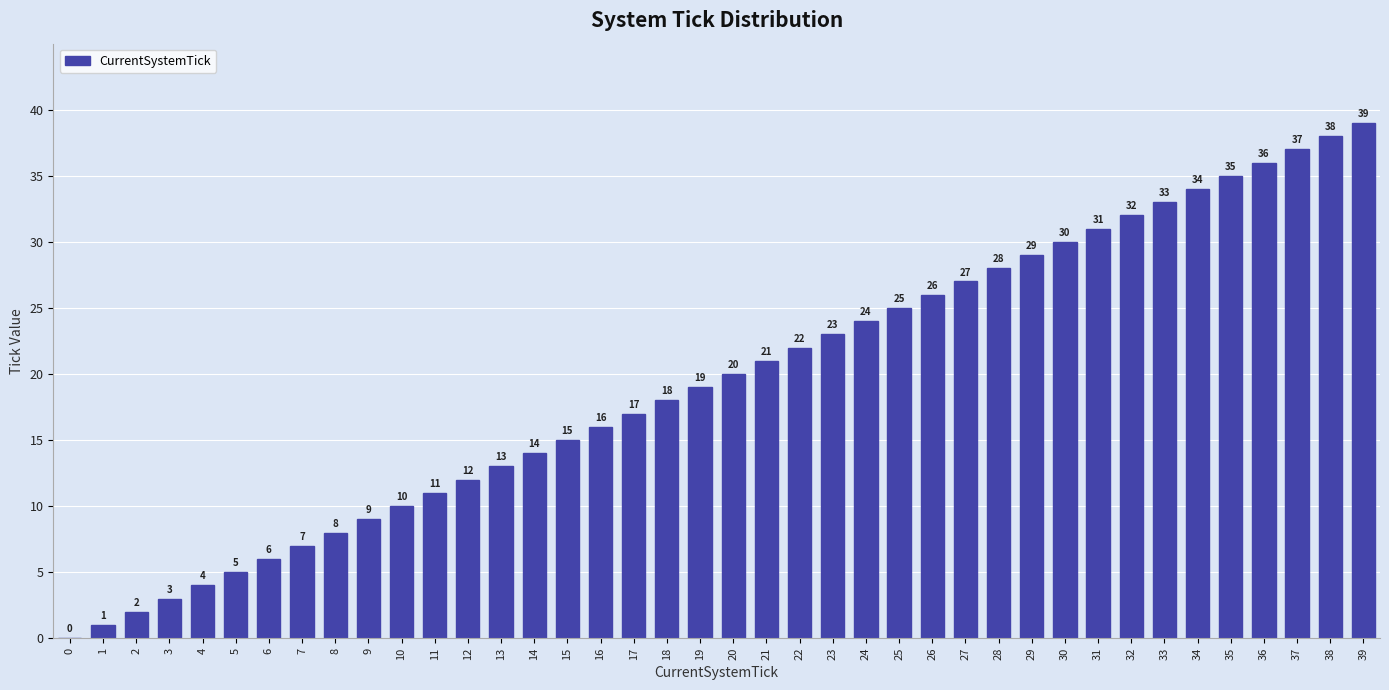

What is the difference between the values at 0 and 28?

28